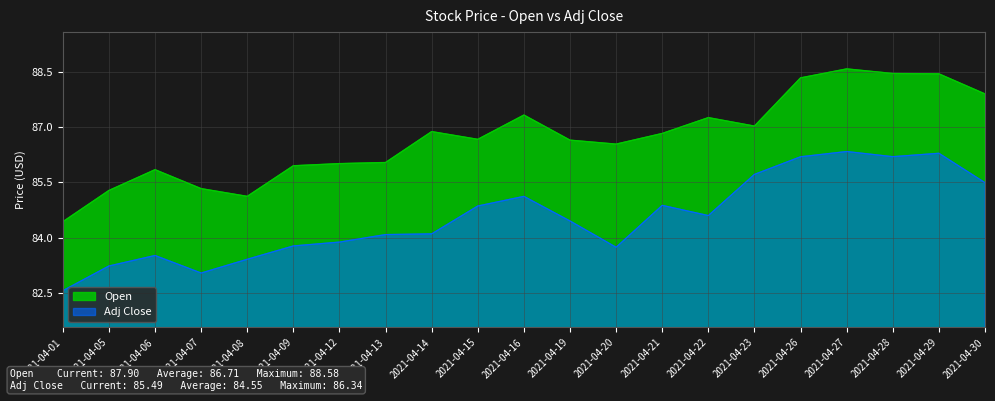

At how many categories does at least one series exceed 86?

15